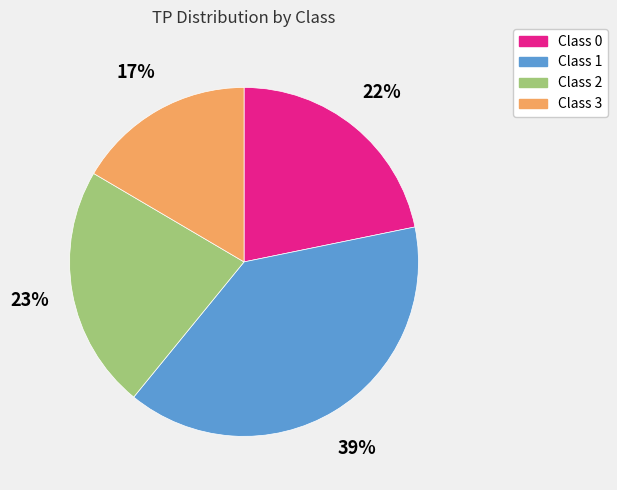

Count the number of slices in the pie.

4